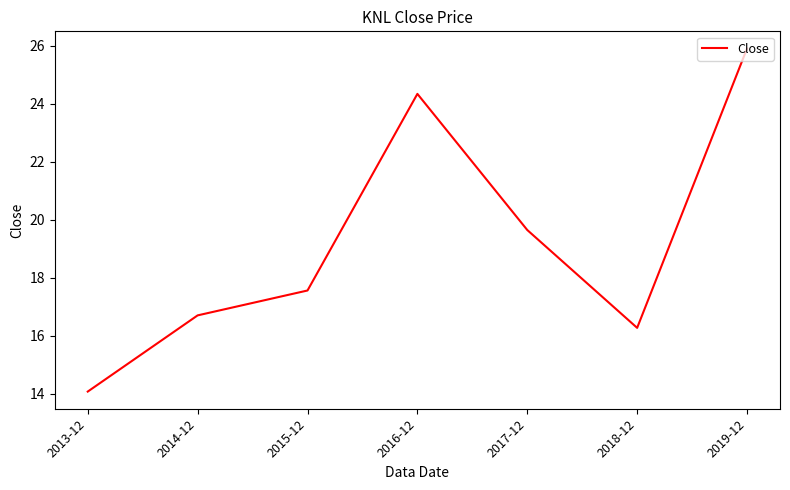

Read the value at 2015-12.

17.6